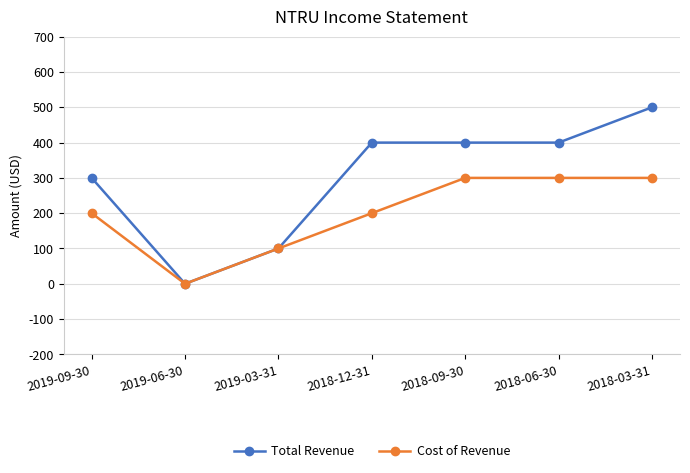

What are all the series names shown in the legend?

Total Revenue, Cost of Revenue